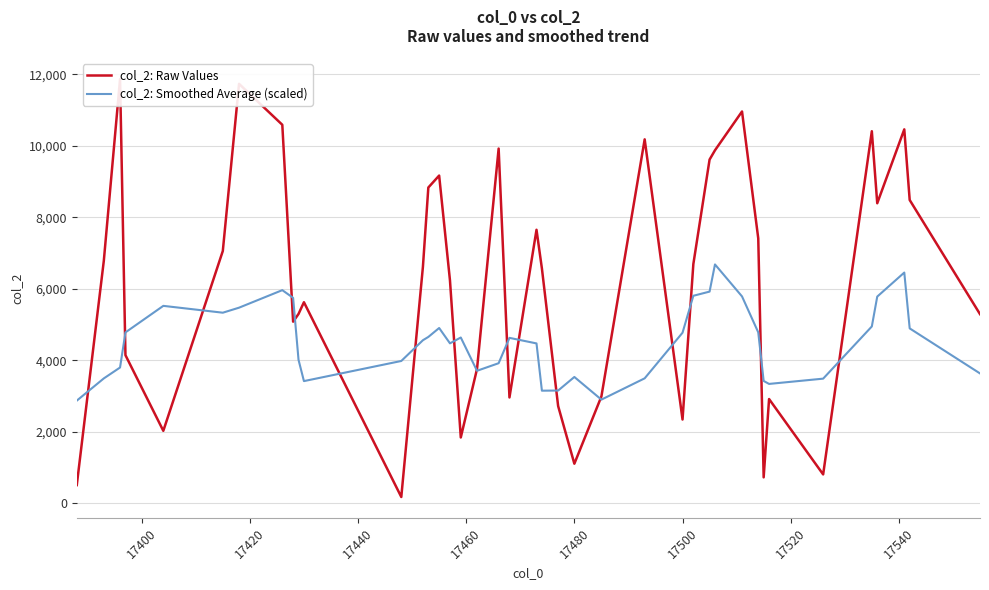

What is the difference between the maximum and minimum values in the col_2: Raw Values series?

11684.0